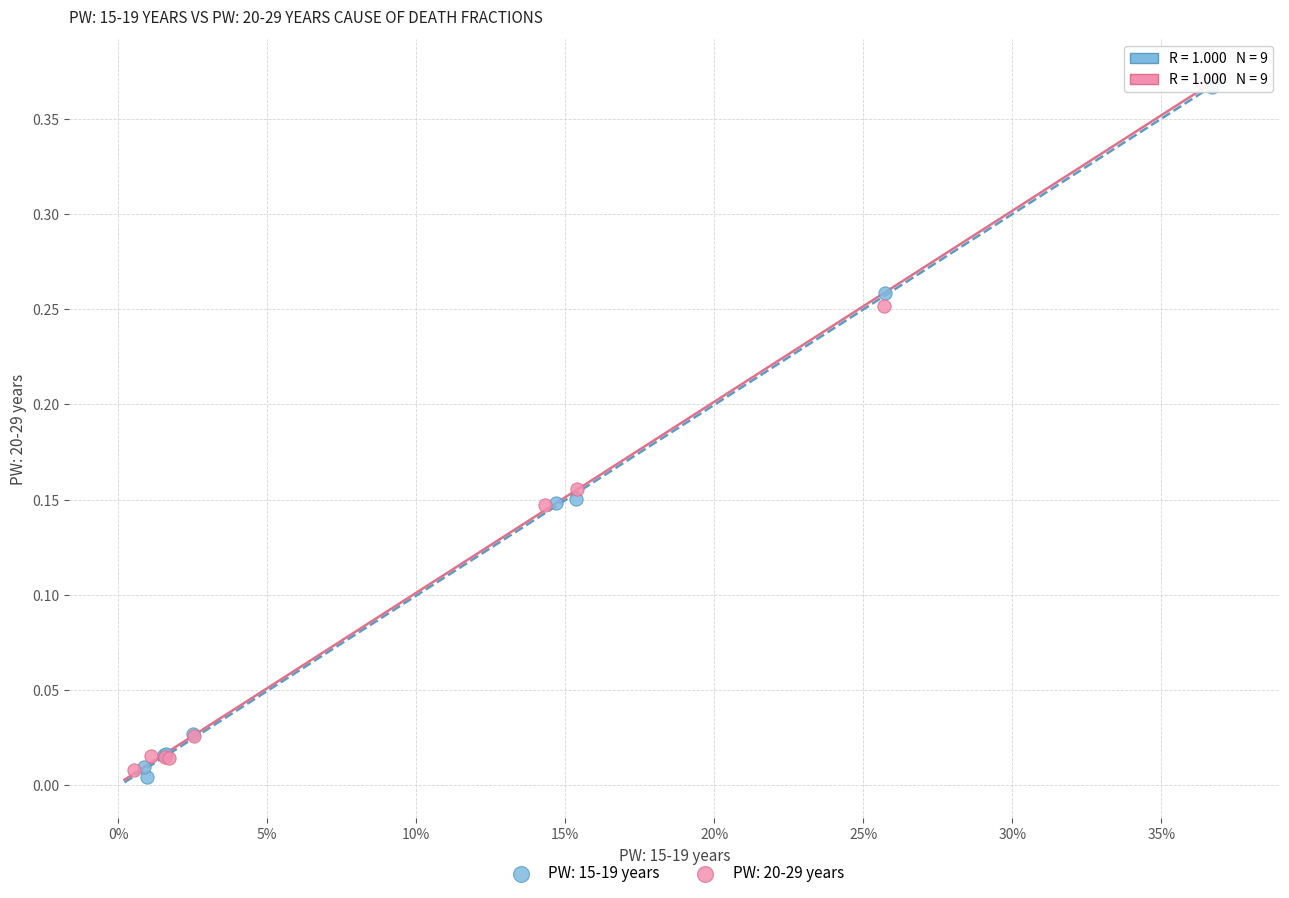

Which series has the widest spread of Y values?

PW: 15-19 years